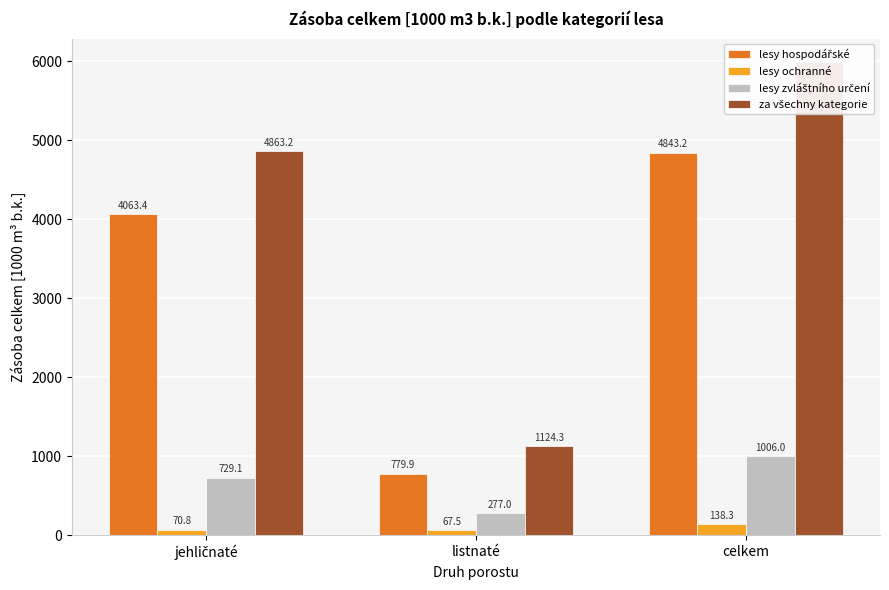

Which label corresponds to the smallest value in the chart?

listnaté